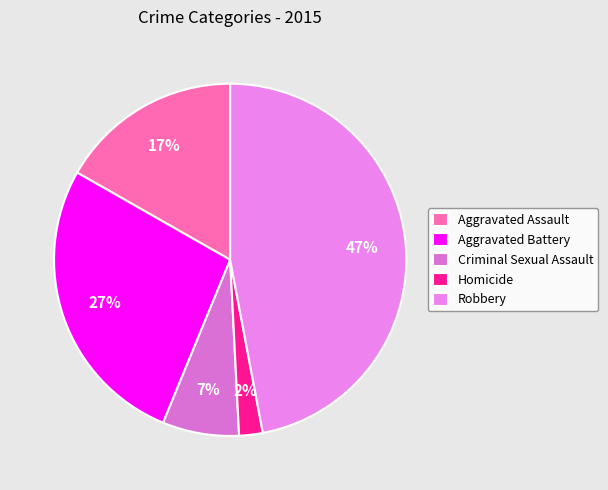

How many slices are in this pie chart?

5